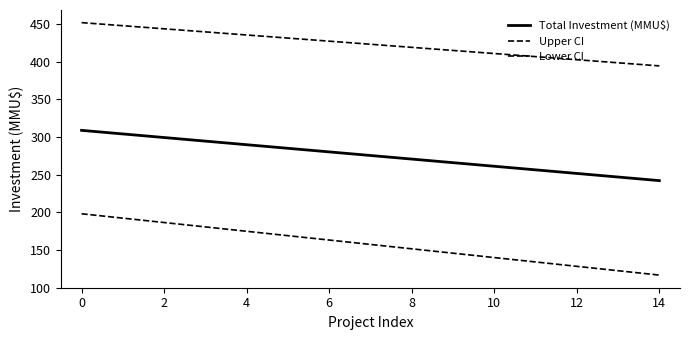

At how many categories does at least one series exceed 384?

15